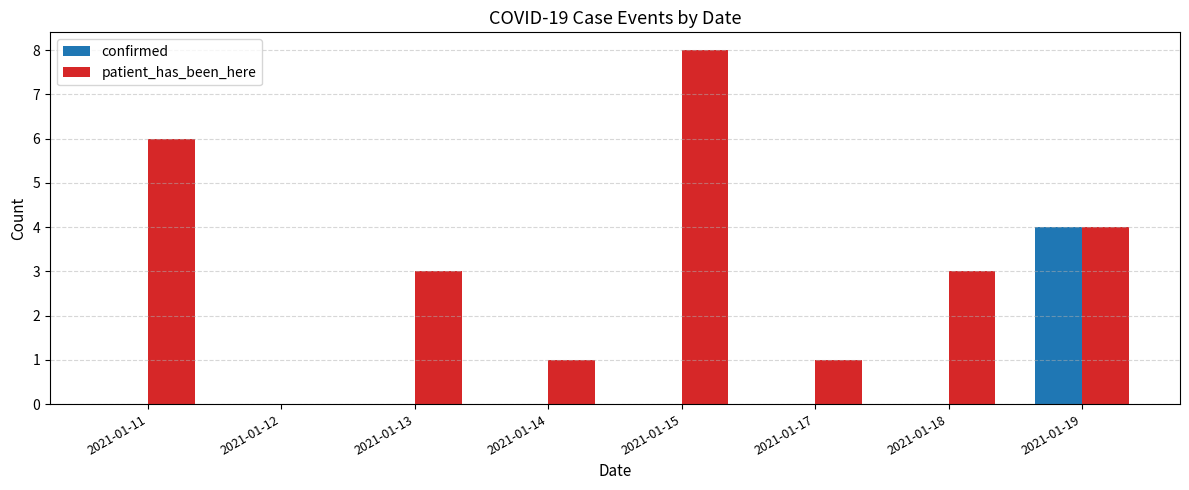

How many categories are shown in the chart?

8